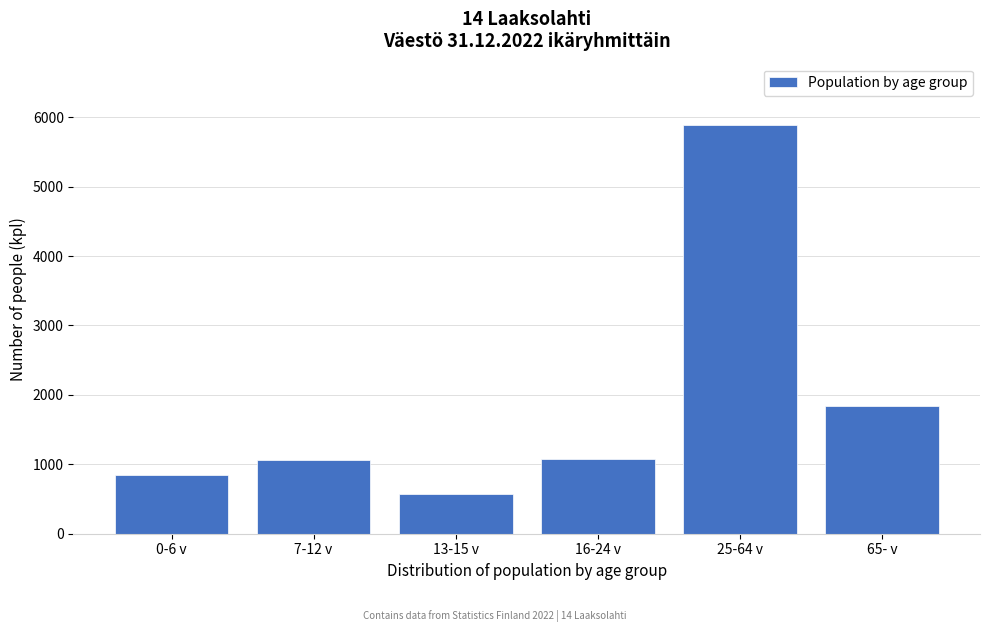

The value at 7-12 v is 1064. True or false?

True